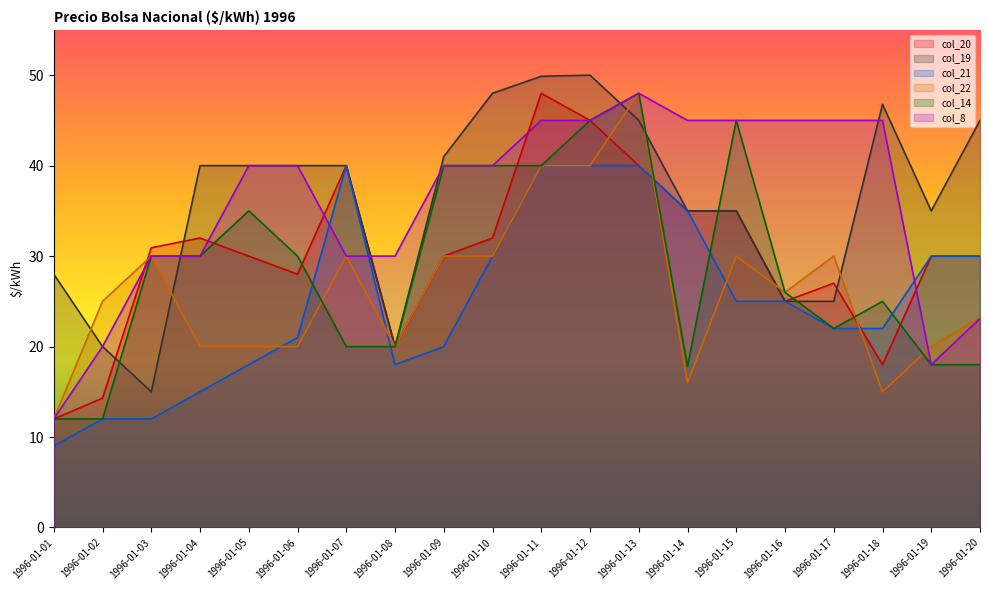

At which label does col_21 reach its minimum?

1996-01-01